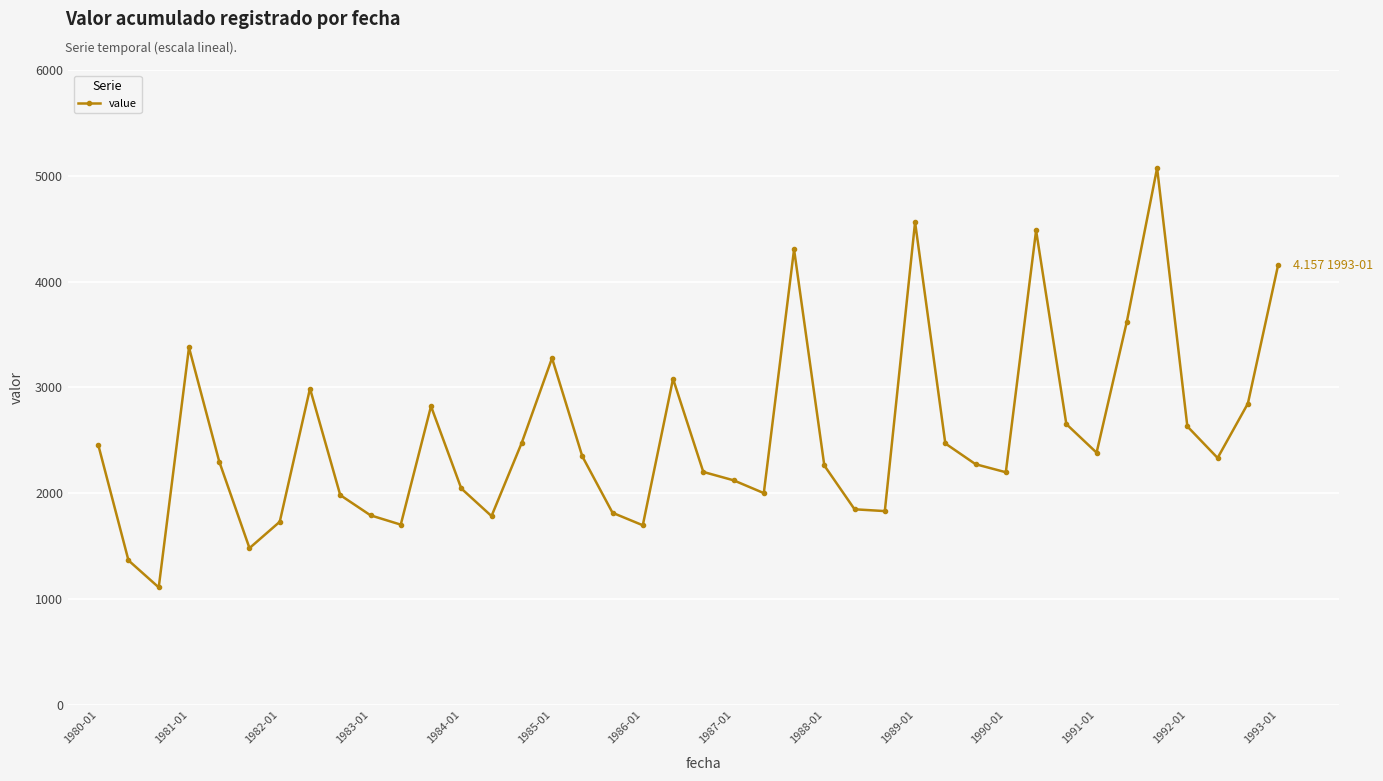

What is the value of the 23rd point from the left?

2002